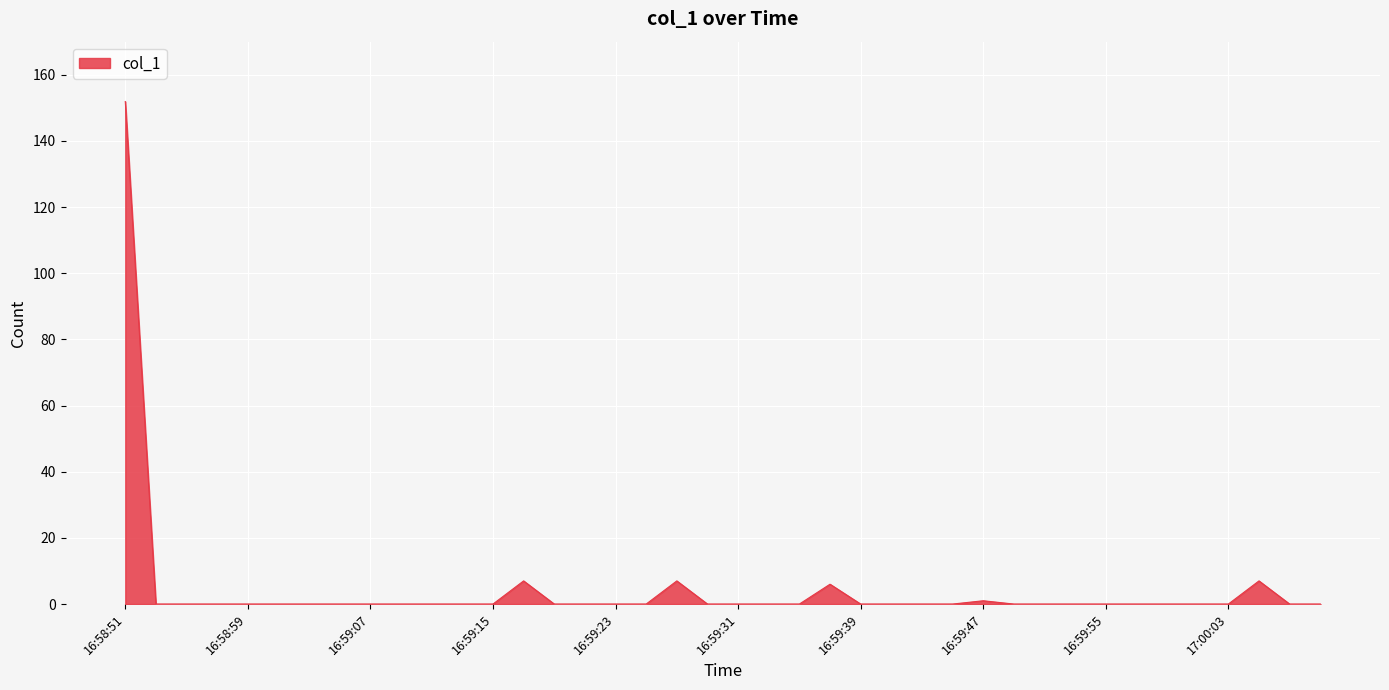

What is the difference between the maximum and minimum values?

151.9